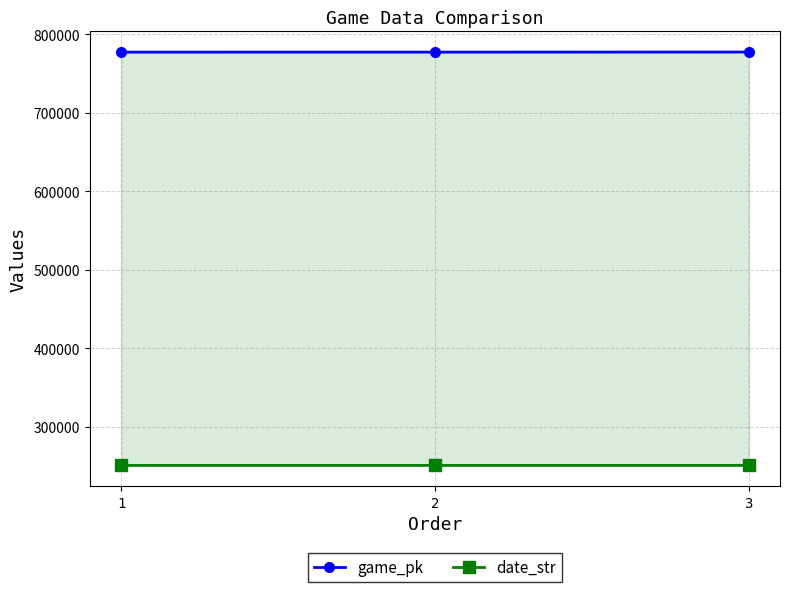

Reading left to right, list all the values displayed in this chart.

game_pk: 777086	777099	777205
date_str: 250719	250718	250706